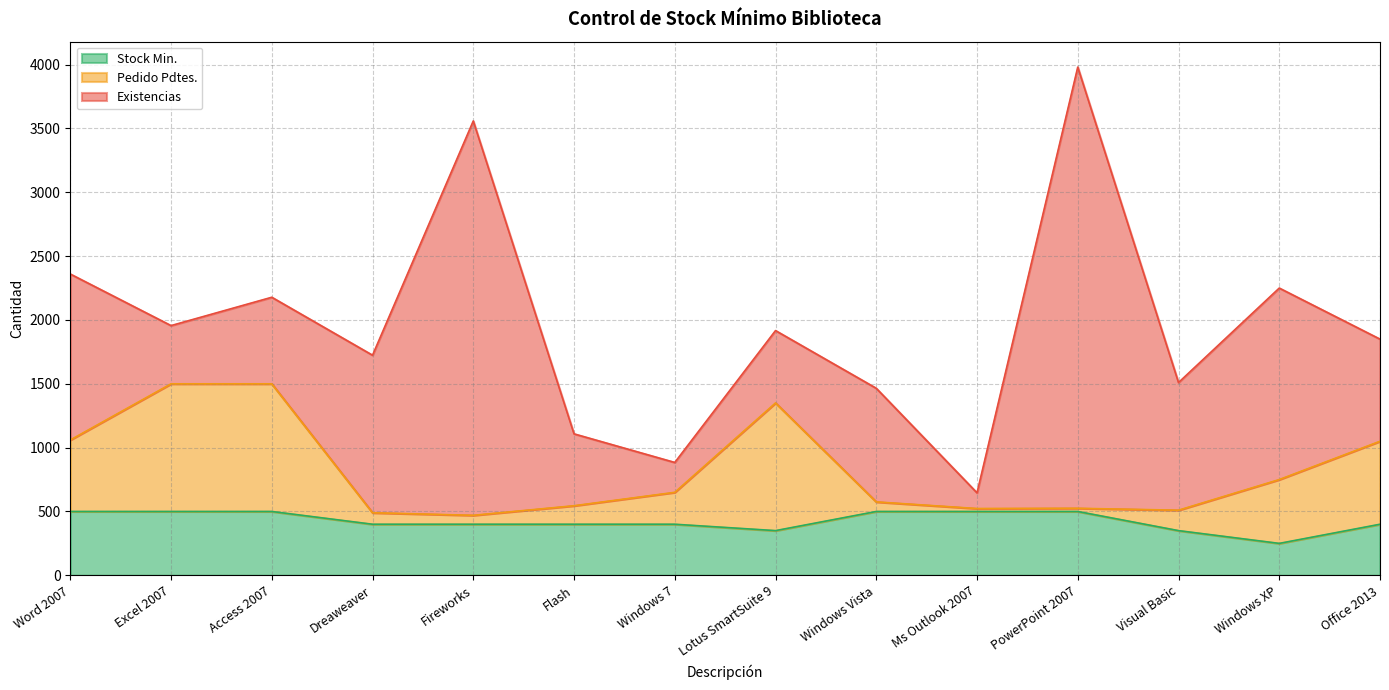

What is the spread (max minus min) of values at Ms Outlook 2007?

477